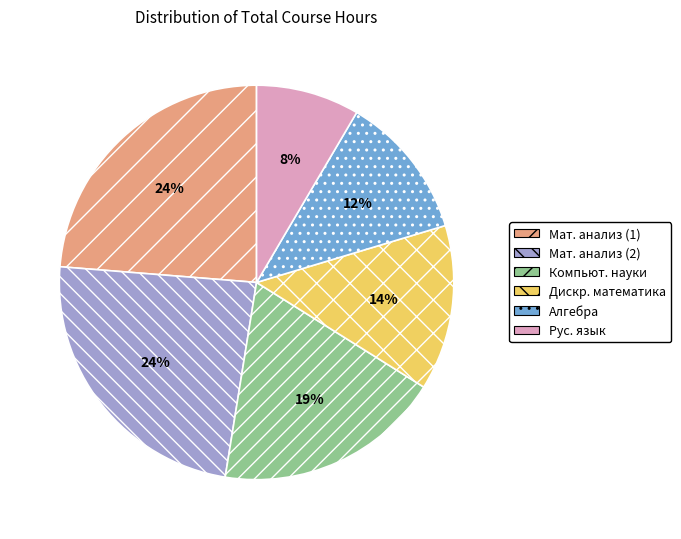

How many segments does this pie chart have?

6